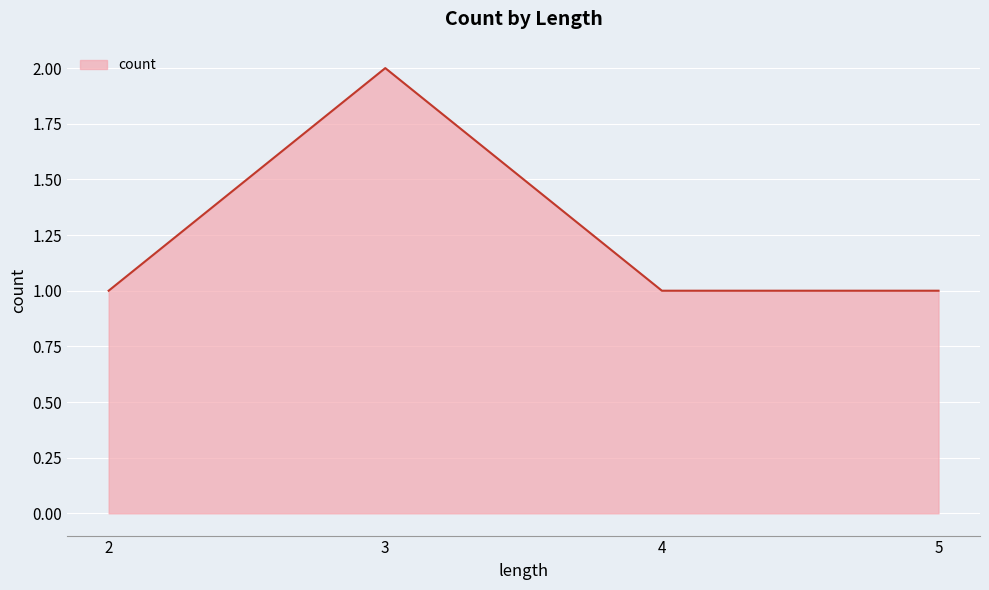

What is the change in value from 3 to 5?

-1